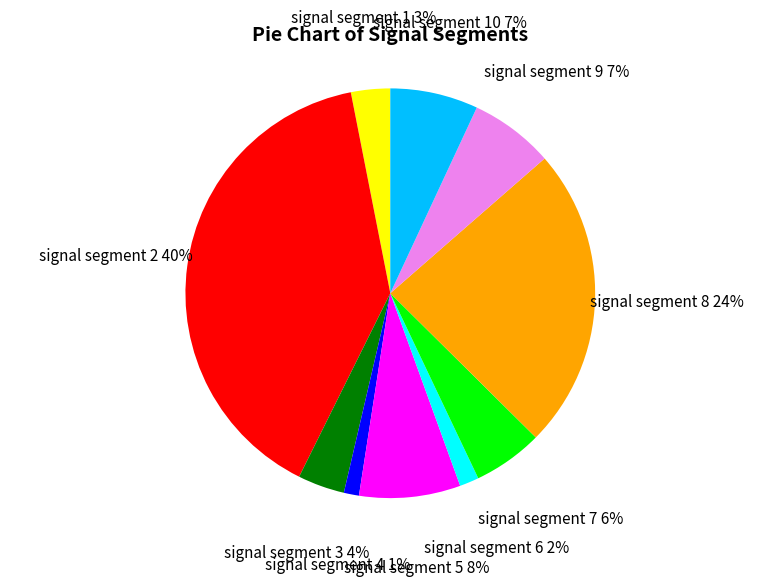

The signal segment 2 slice represents 40% of the pie. True or false?

True